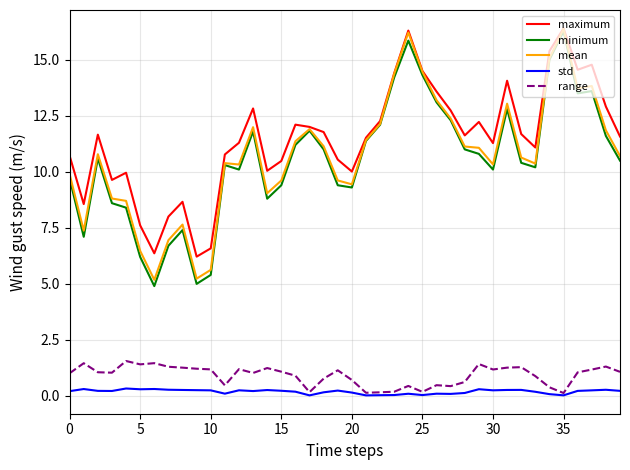

What is the highest value of the mean series?

16.4